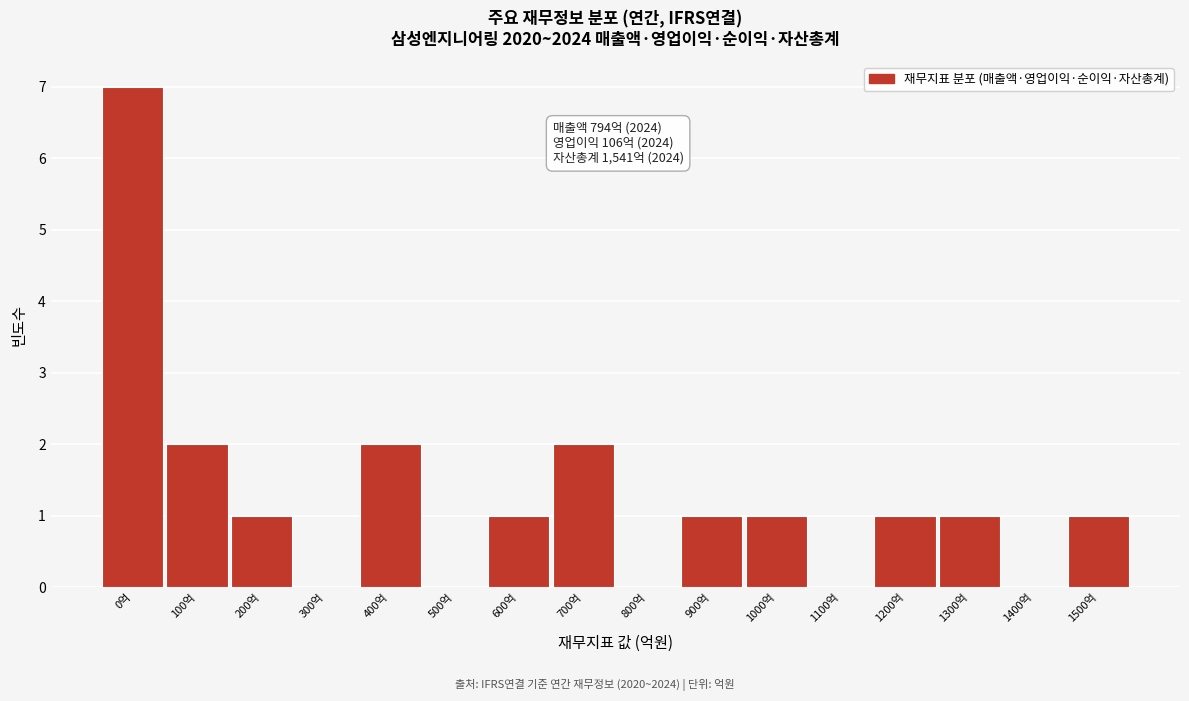

Reading left to right, transcribe all the data shown in this chart.

0억=7	100억=2	200억=1	300억=0	400억=2	500억=0	600억=1	700억=2	800억=0	900억=1	1000억=1	1100억=0	1200억=1	1300억=1	1400억=0	1500억=1